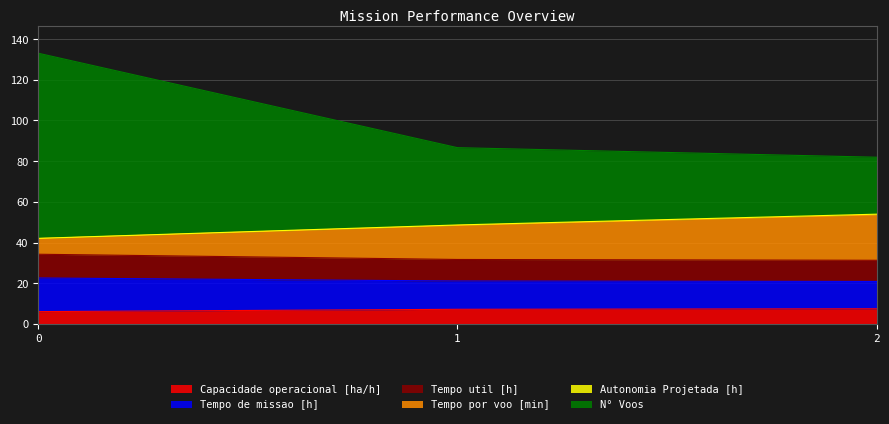

What is the highest value of the Capacidade operacional [ha/h] series?

7.4